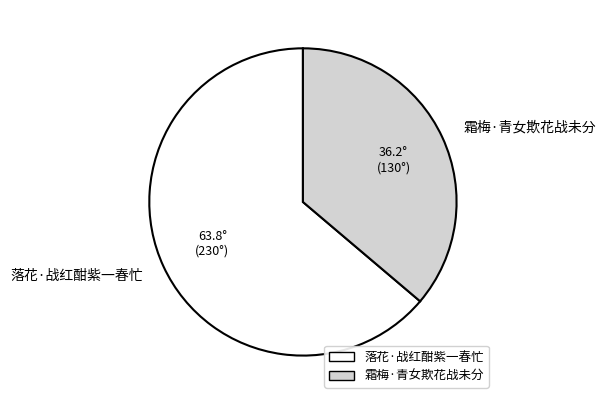

How many segments does this pie chart have?

2